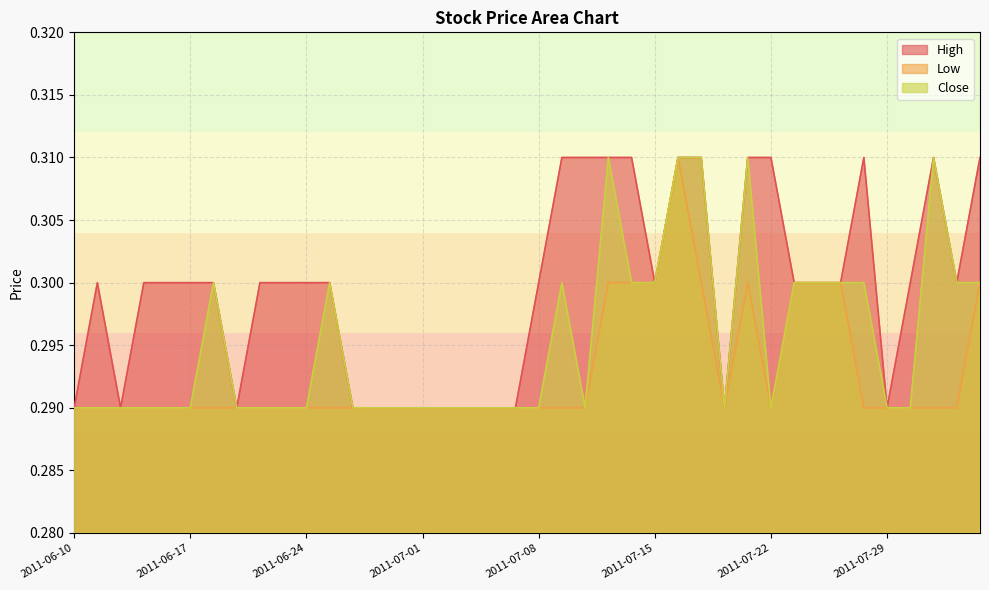

How many lines are shown in the chart?

3